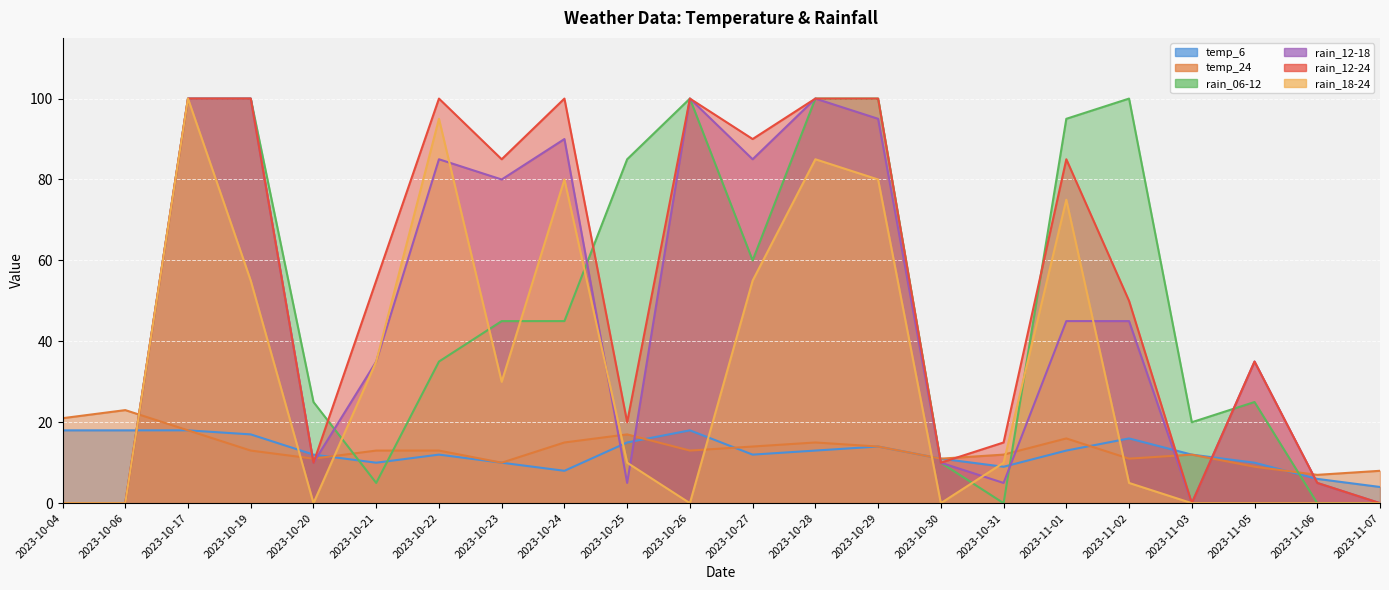

Which category has the lowest value in the rain_06-12 series?

2023-10-04